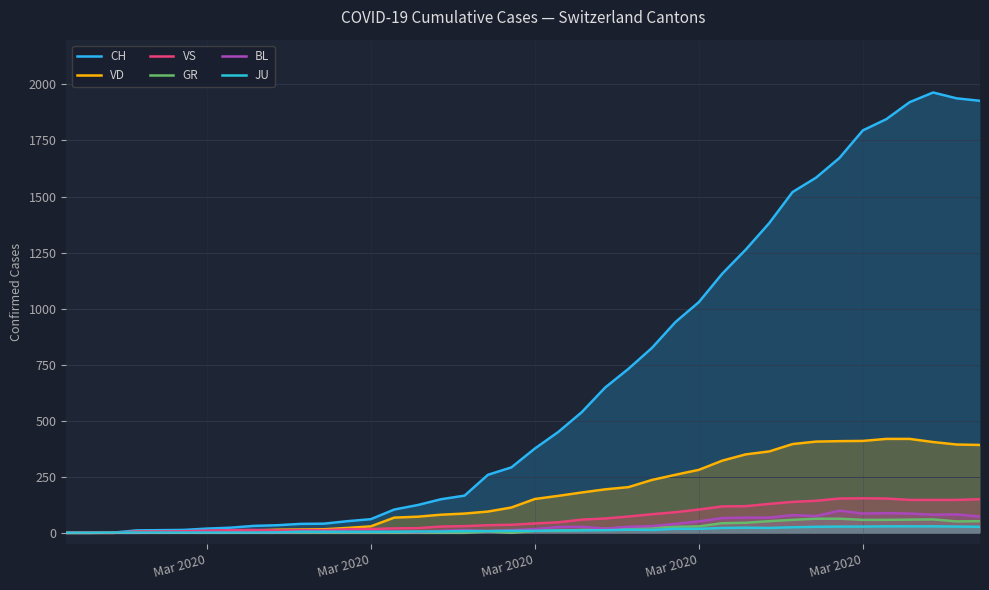

How many lines are shown in the chart?

6